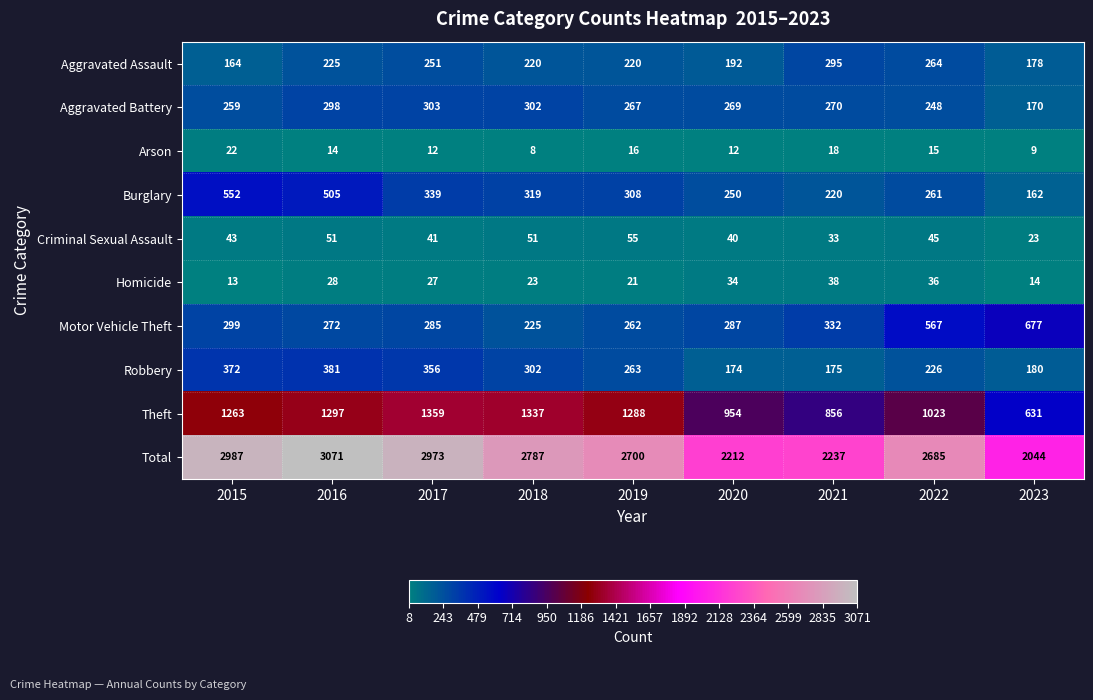

At which label is Aggravated Battery closest to 236?

2022